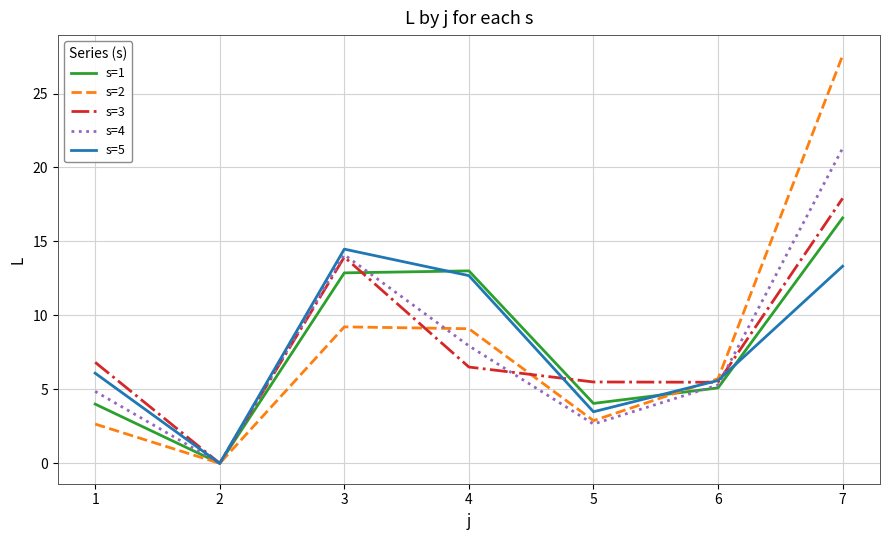

What is the greatest value displayed?

27.6